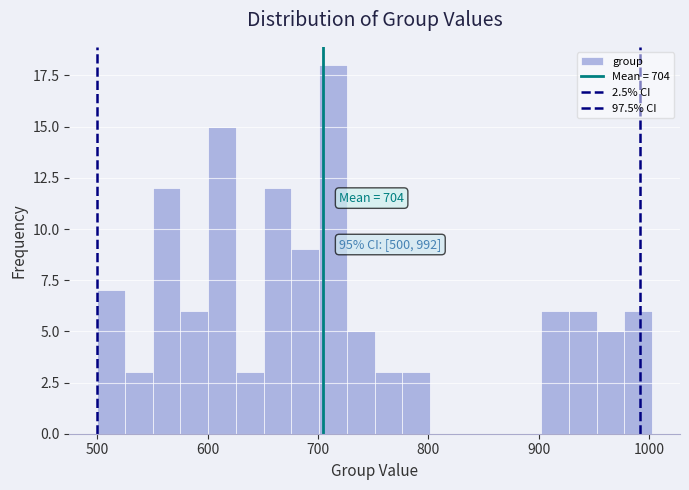

Read against the x-axis, roughly where is the centre of the tallest bar?

710